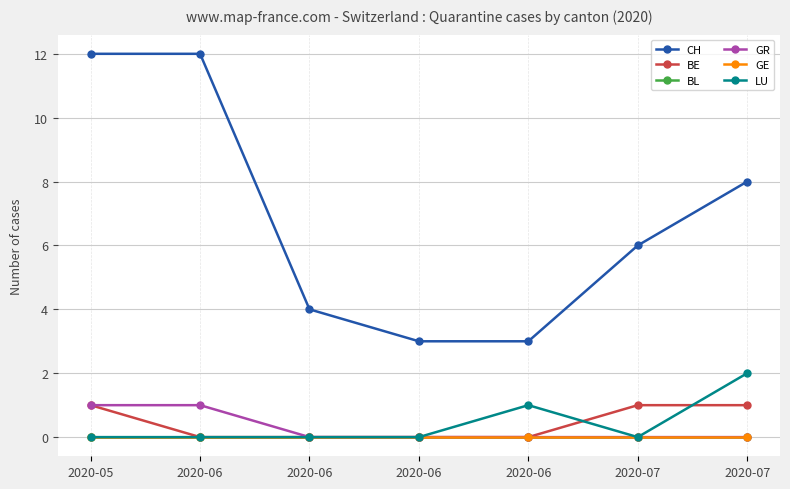

What is the value of the CH point at the 3rd from the left?

12